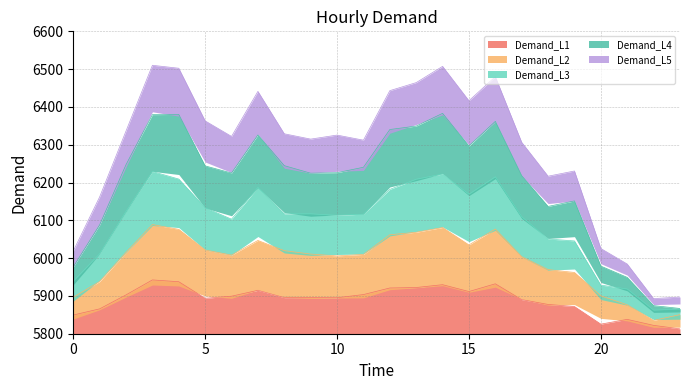

Rank the categories by value from highest to lowest.

3, 14, 4, 16, 13, 12, 7, 15, 5, 2, 8, 10, 6, 9, 11, 17, 19, 18, 1, 20, 0, 21, 23, 22